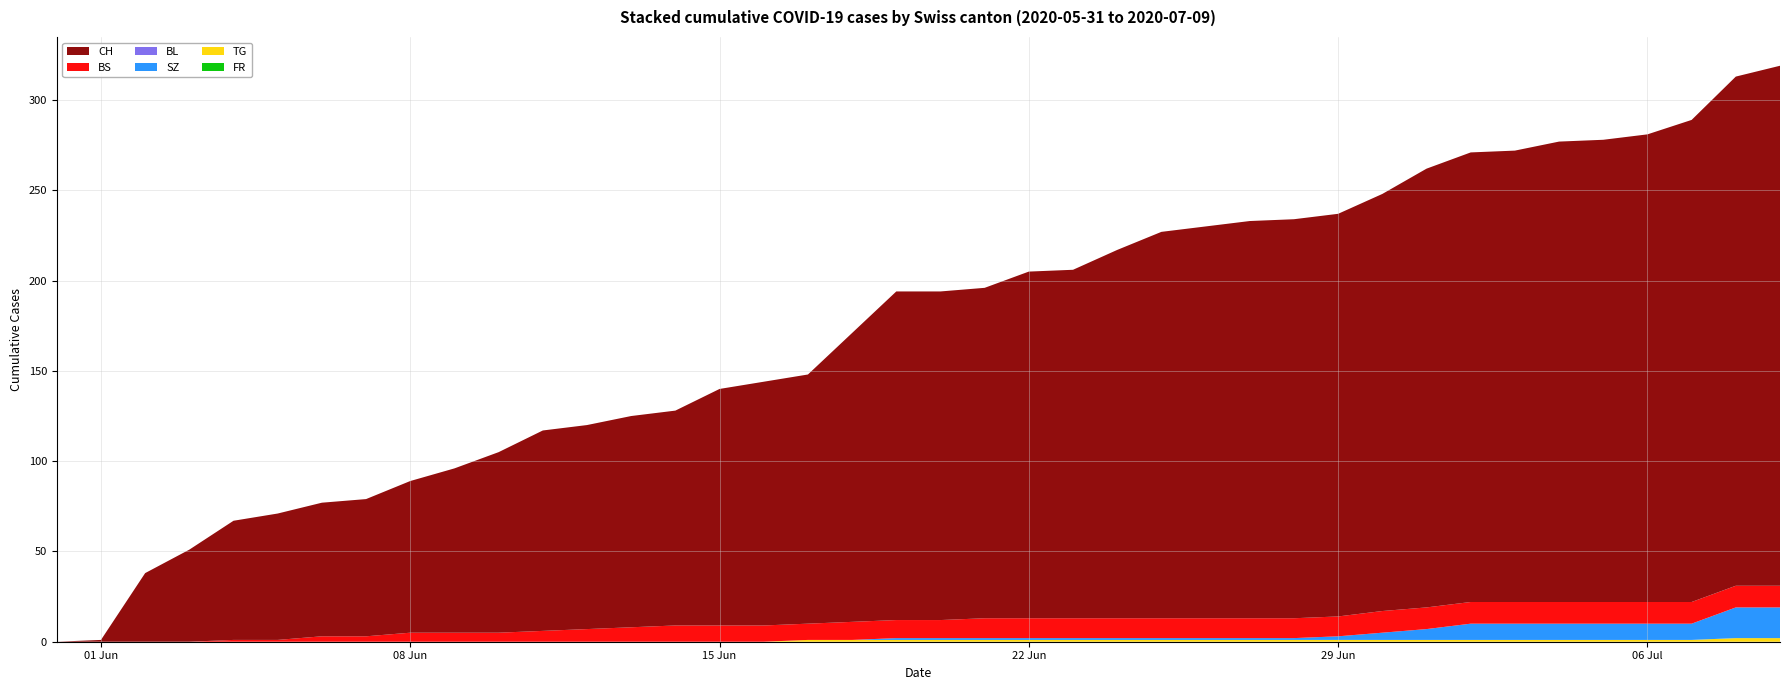

Reading left to right, what are all the values shown in this chart?

CH: 2020-05-31=0	2020-06-01=1	2020-06-02=38	2020-06-03=51	2020-06-04=66	2020-06-05=70	2020-06-06=74	2020-06-07=76	2020-06-08=84	2020-06-09=91	2020-06-10=100	2020-06-11=111	2020-06-12=113	2020-06-13=117	2020-06-14=119	2020-06-15=131	2020-06-16=135	2020-06-17=138	2020-06-18=160	2020-06-19=182	2020-06-20=182	2020-06-21=183	2020-06-22=192	2020-06-23=193	2020-06-24=204	2020-06-25=214	2020-06-26=217	2020-06-27=220	2020-06-28=221	2020-06-29=223	2020-06-30=231	2020-07-01=243	2020-07-02=249	2020-07-03=250	2020-07-04=255	2020-07-05=256	2020-07-06=259	2020-07-07=267	2020-07-08=282	2020-07-09=288
BS: 2020-05-31=0	2020-06-01=0	2020-06-02=0	2020-06-03=0	2020-06-04=1	2020-06-05=1	2020-06-06=3	2020-06-07=3	2020-06-08=5	2020-06-09=5	2020-06-10=5	2020-06-11=6	2020-06-12=7	2020-06-13=8	2020-06-14=9	2020-06-15=9	2020-06-16=9	2020-06-17=9	2020-06-18=10	2020-06-19=10	2020-06-20=10	2020-06-21=11	2020-06-22=11	2020-06-23=11	2020-06-24=11	2020-06-25=11	2020-06-26=11	2020-06-27=11	2020-06-28=11	2020-06-29=11	2020-06-30=12	2020-07-01=12	2020-07-02=12	2020-07-03=12	2020-07-04=12	2020-07-05=12	2020-07-06=12	2020-07-07=12	2020-07-08=12	2020-07-09=12
BL: 2020-05-31=0	2020-06-01=0	2020-06-02=0	2020-06-03=0	2020-06-04=0	2020-06-05=0	2020-06-06=0	2020-06-07=0	2020-06-08=0	2020-06-09=0	2020-06-10=0	2020-06-11=0	2020-06-12=0	2020-06-13=0	2020-06-14=0	2020-06-15=0	2020-06-16=0	2020-06-17=0	2020-06-18=0	2020-06-19=0	2020-06-20=0	2020-06-21=0	2020-06-22=0	2020-06-23=0	2020-06-24=0	2020-06-25=0	2020-06-26=0	2020-06-27=0	2020-06-28=0	2020-06-29=0	2020-06-30=0	2020-07-01=0	2020-07-02=0	2020-07-03=0	2020-07-04=0	2020-07-05=0	2020-07-06=0	2020-07-07=0	2020-07-08=0	2020-07-09=0
SZ: 2020-05-31=0	2020-06-01=0	2020-06-02=0	2020-06-03=0	2020-06-04=0	2020-06-05=0	2020-06-06=0	2020-06-07=0	2020-06-08=0	2020-06-09=0	2020-06-10=0	2020-06-11=0	2020-06-12=0	2020-06-13=0	2020-06-14=0	2020-06-15=0	2020-06-16=0	2020-06-17=0	2020-06-18=0	2020-06-19=1	2020-06-20=1	2020-06-21=1	2020-06-22=1	2020-06-23=1	2020-06-24=1	2020-06-25=1	2020-06-26=1	2020-06-27=1	2020-06-28=1	2020-06-29=2	2020-06-30=4	2020-07-01=6	2020-07-02=9	2020-07-03=9	2020-07-04=9	2020-07-05=9	2020-07-06=9	2020-07-07=9	2020-07-08=17	2020-07-09=17
TG: 2020-05-31=0	2020-06-01=0	2020-06-02=0	2020-06-03=0	2020-06-04=0	2020-06-05=0	2020-06-06=0	2020-06-07=0	2020-06-08=0	2020-06-09=0	2020-06-10=0	2020-06-11=0	2020-06-12=0	2020-06-13=0	2020-06-14=0	2020-06-15=0	2020-06-16=0	2020-06-17=1	2020-06-18=1	2020-06-19=1	2020-06-20=1	2020-06-21=1	2020-06-22=1	2020-06-23=1	2020-06-24=1	2020-06-25=1	2020-06-26=1	2020-06-27=1	2020-06-28=1	2020-06-29=1	2020-06-30=1	2020-07-01=1	2020-07-02=1	2020-07-03=1	2020-07-04=1	2020-07-05=1	2020-07-06=1	2020-07-07=1	2020-07-08=2	2020-07-09=2
FR: 2020-05-31=0	2020-06-01=0	2020-06-02=0	2020-06-03=0	2020-06-04=0	2020-06-05=0	2020-06-06=0	2020-06-07=0	2020-06-08=0	2020-06-09=0	2020-06-10=0	2020-06-11=0	2020-06-12=0	2020-06-13=0	2020-06-14=0	2020-06-15=0	2020-06-16=0	2020-06-17=0	2020-06-18=0	2020-06-19=0	2020-06-20=0	2020-06-21=0	2020-06-22=0	2020-06-23=0	2020-06-24=0	2020-06-25=0	2020-06-26=0	2020-06-27=0	2020-06-28=0	2020-06-29=0	2020-06-30=0	2020-07-01=0	2020-07-02=0	2020-07-03=0	2020-07-04=0	2020-07-05=0	2020-07-06=0	2020-07-07=0	2020-07-08=0	2020-07-09=0